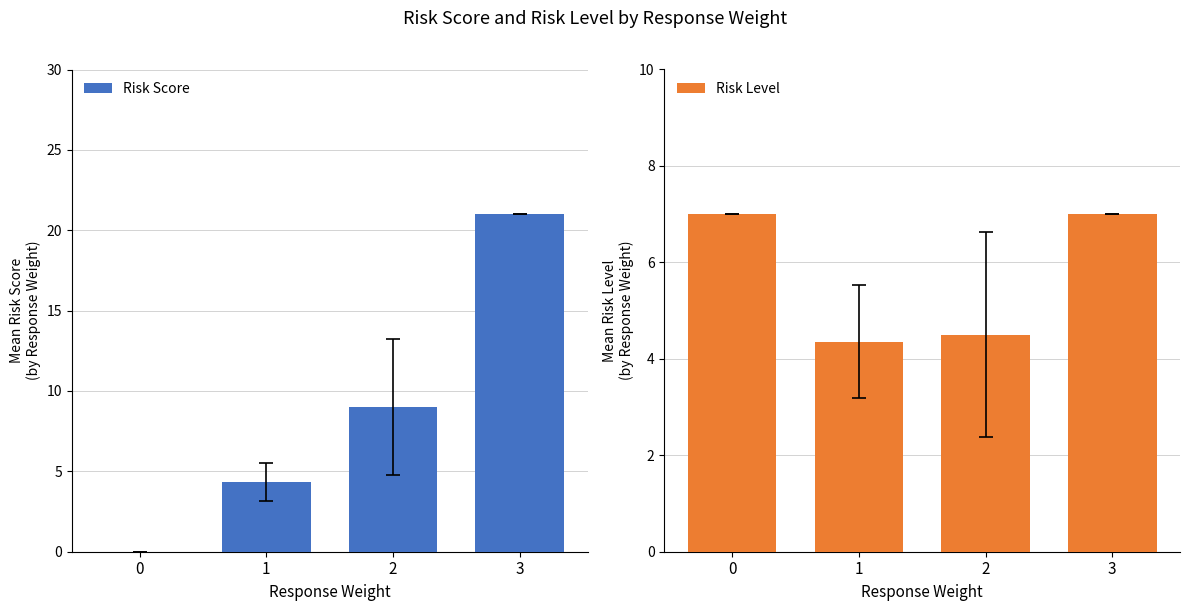

How many bars are there in each group?

2